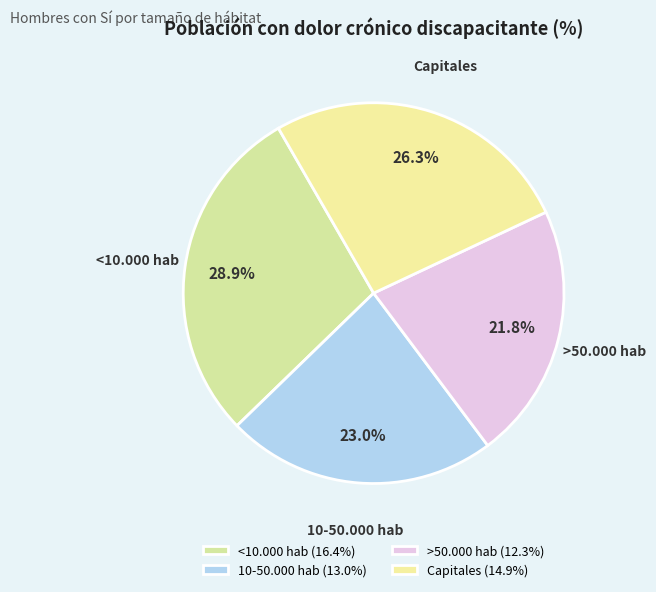

How many slices are in this pie chart?

4